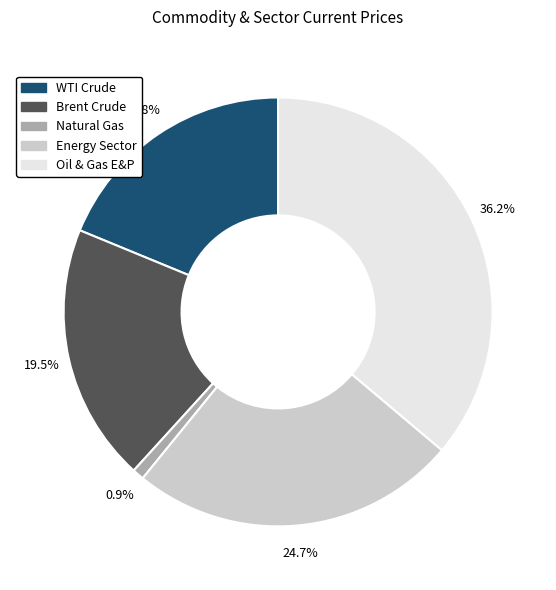

Is there any slice that represents more than half of the pie?

No